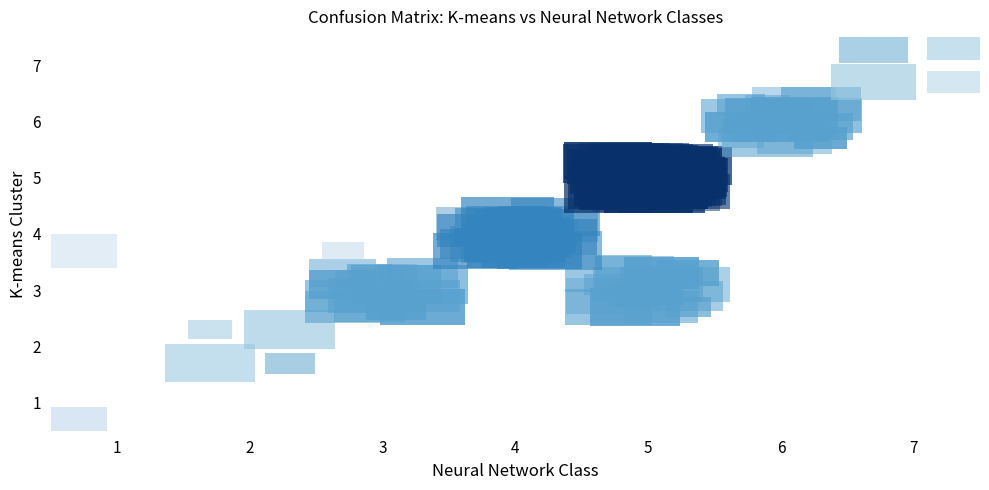

Is it true that 3 equals 1 at 5?

False